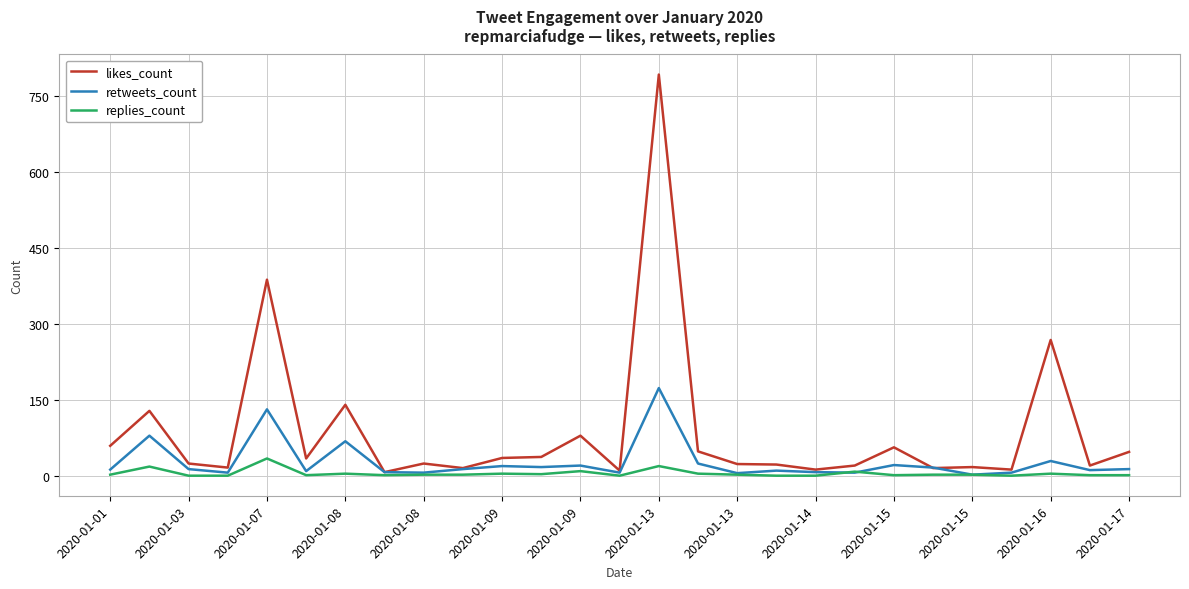

What is the maximum value shown in the chart?

792